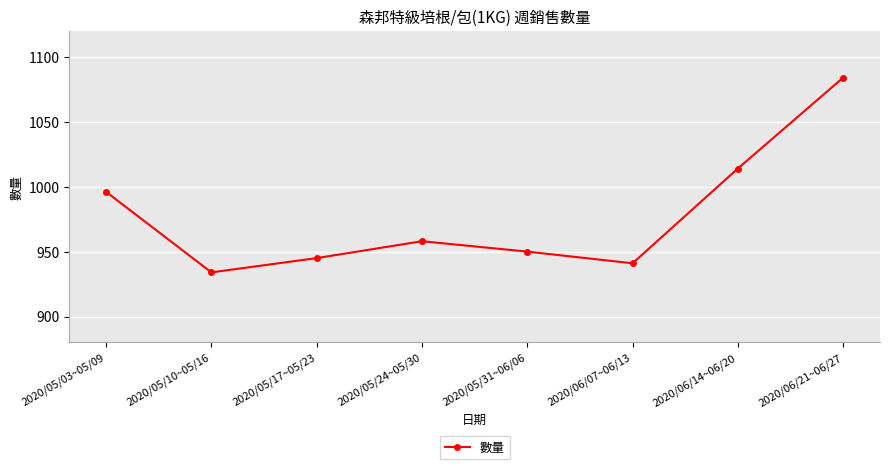

Which category has the highest value across all series?

2020/06/21~06/27